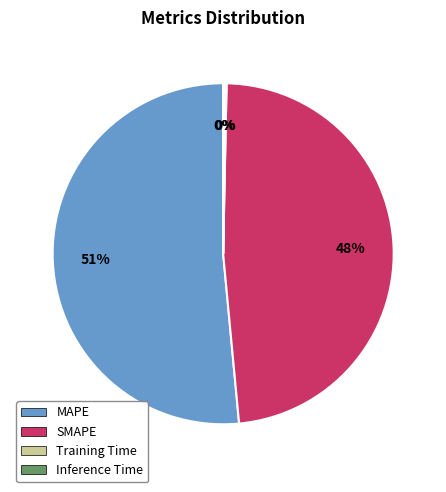

Which has a higher value, SMAPE or MAPE?

MAPE